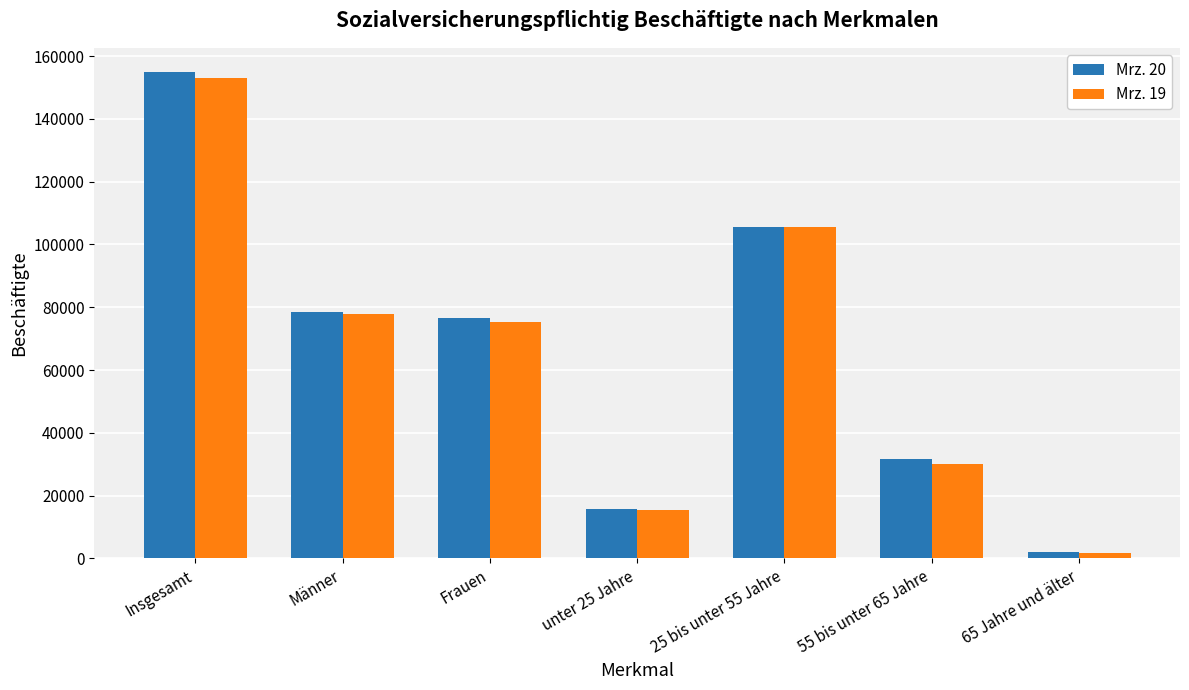

What is the sum of the Mrz. 19 values at Männer and Frauen?

152893